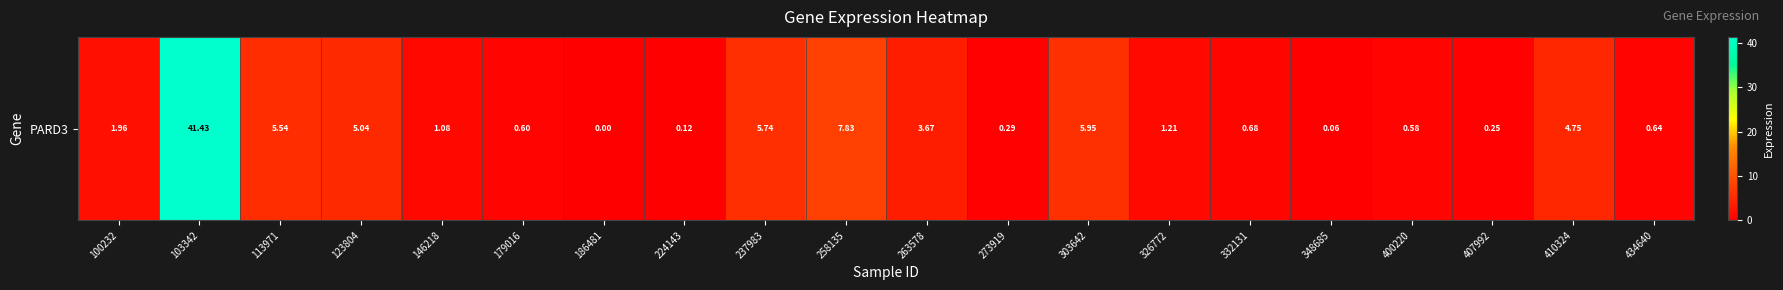

Reading left to right, extract all data points from this chart.

100232=2.0	103342=41.4	113971=5.5	123804=5.0	146218=1.1	179016=0.6	186481=0.0	224143=0.1	237983=5.7	258135=7.8	263578=3.7	273919=0.3	303642=6.0	326772=1.2	332131=0.7	348685=0.1	400220=0.6	407992=0.2	410324=4.8	434640=0.6